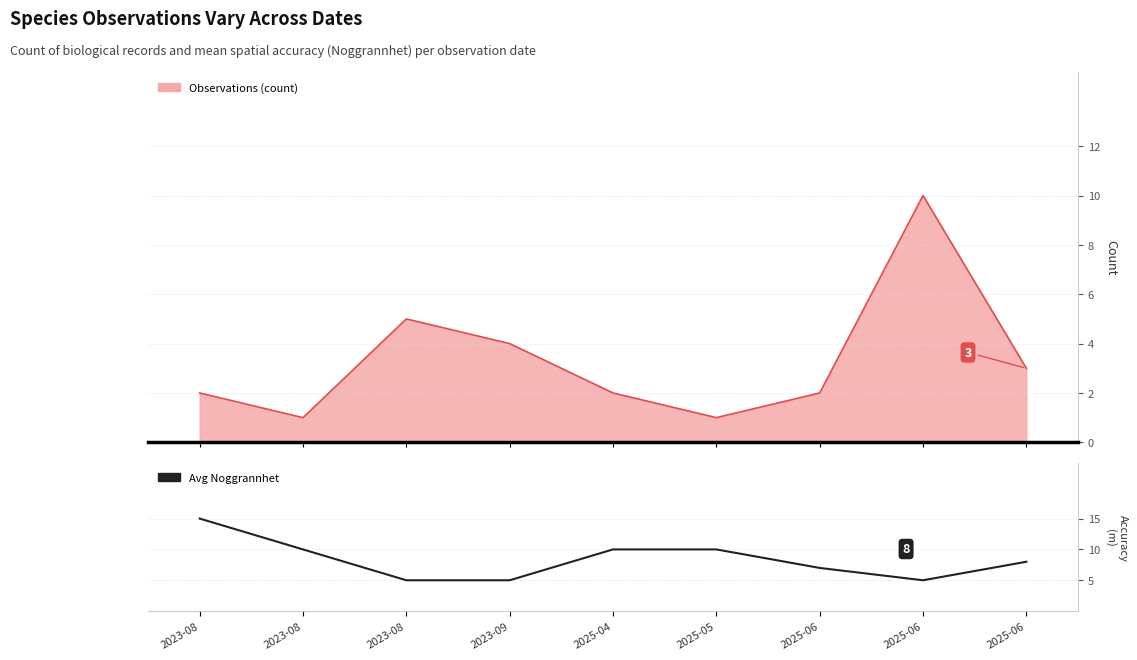

What is the label of the 6th point from the left?

2025-05